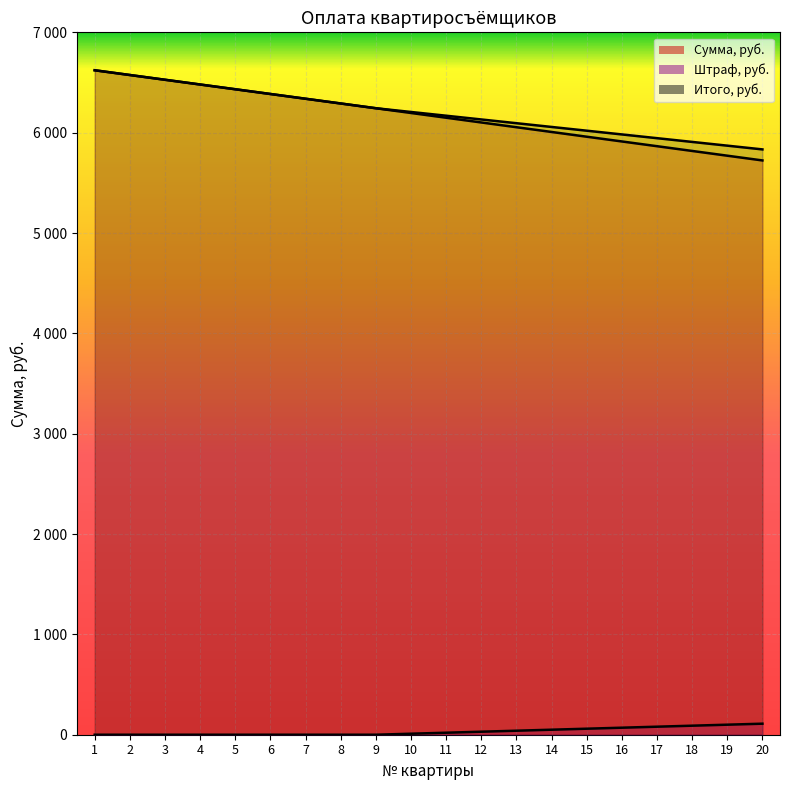

What are all the series names shown in the legend?

Сумма, руб., Штраф, руб., Итого, руб.